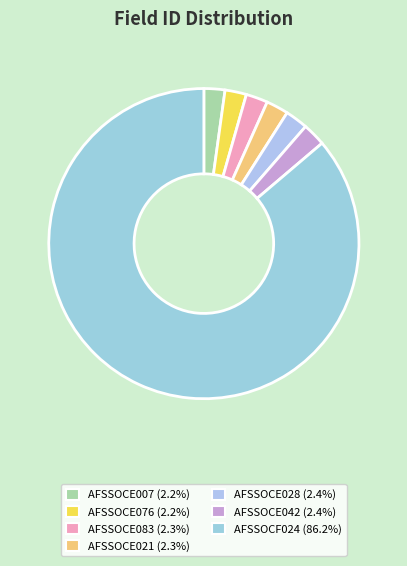

To the nearest percent, what is the difference between the largest and smallest slice percentages?

84%